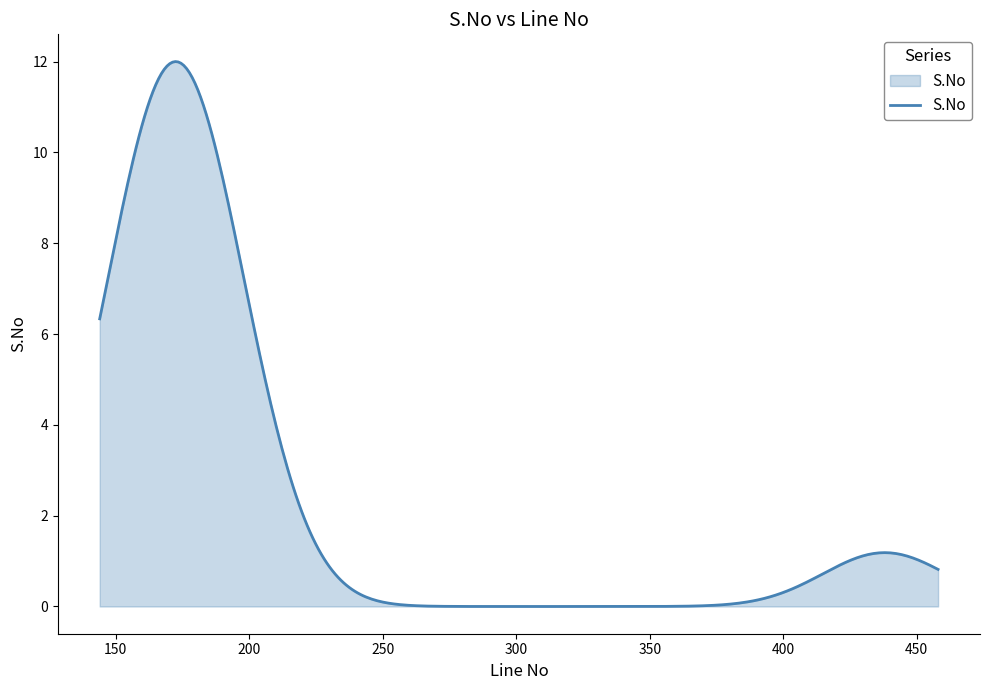

How many lines are shown in the chart?

1